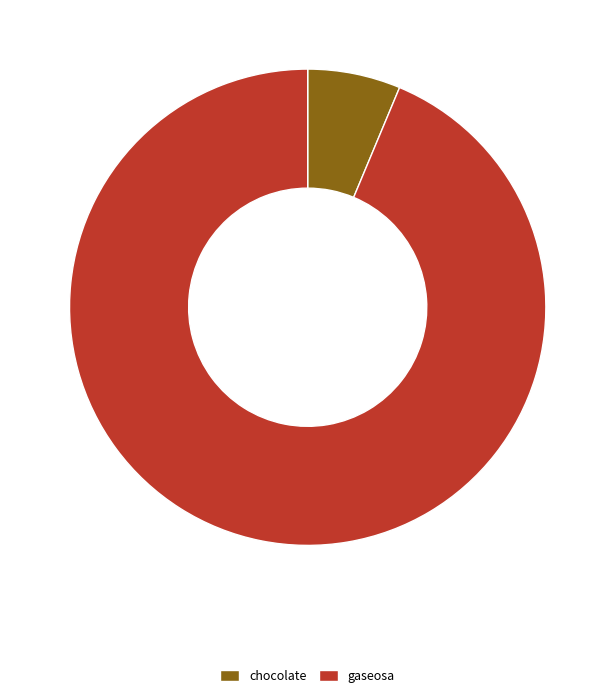

Rank the categories by value from highest to lowest.

gaseosa, chocolate